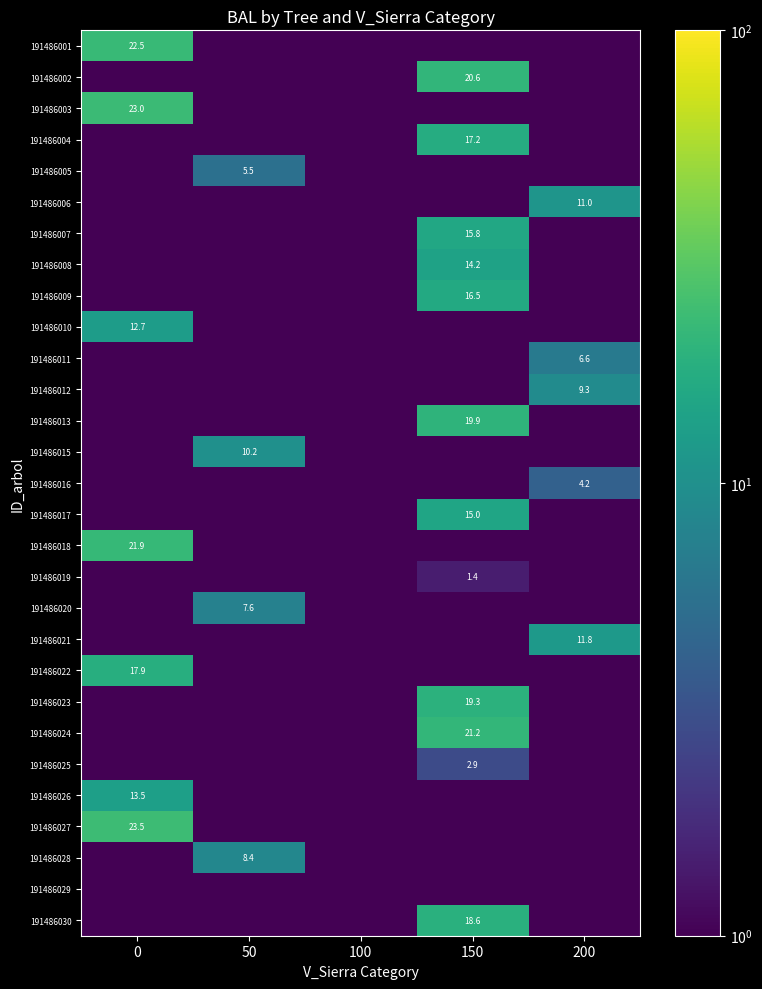

Read the 191486008 value at 150.

14.2